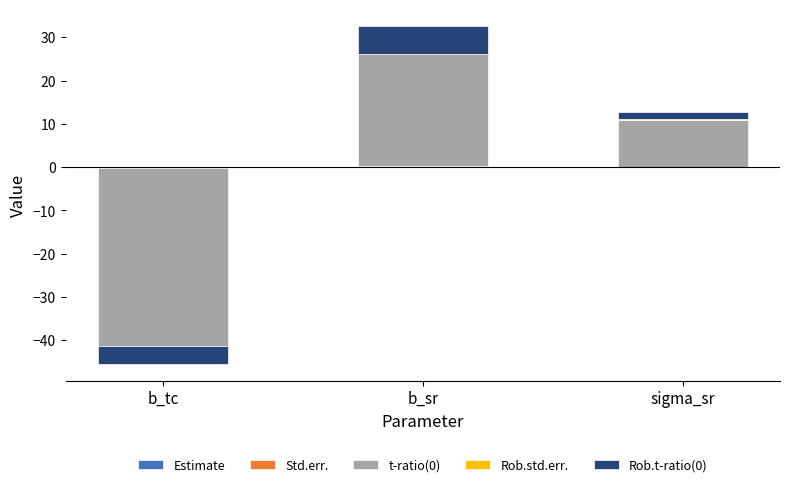

What is the difference between the highest and lowest values at b_sr?

26.0